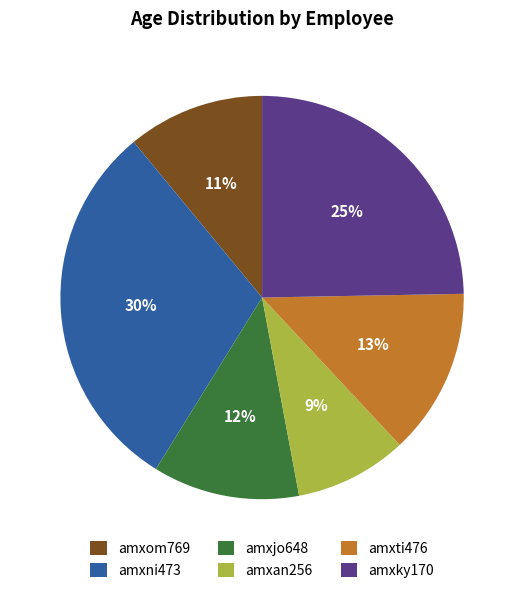

Is the sum of amxjo648 and amxan256 greater than half?

No